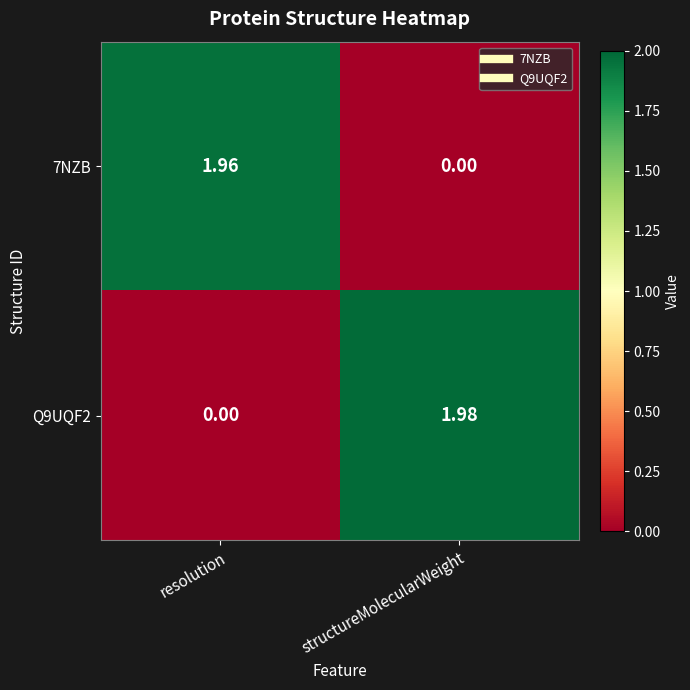

Is the value of 7NZB at resolution greater than the value of Q9UQF2 at structureMolecularWeight?

No